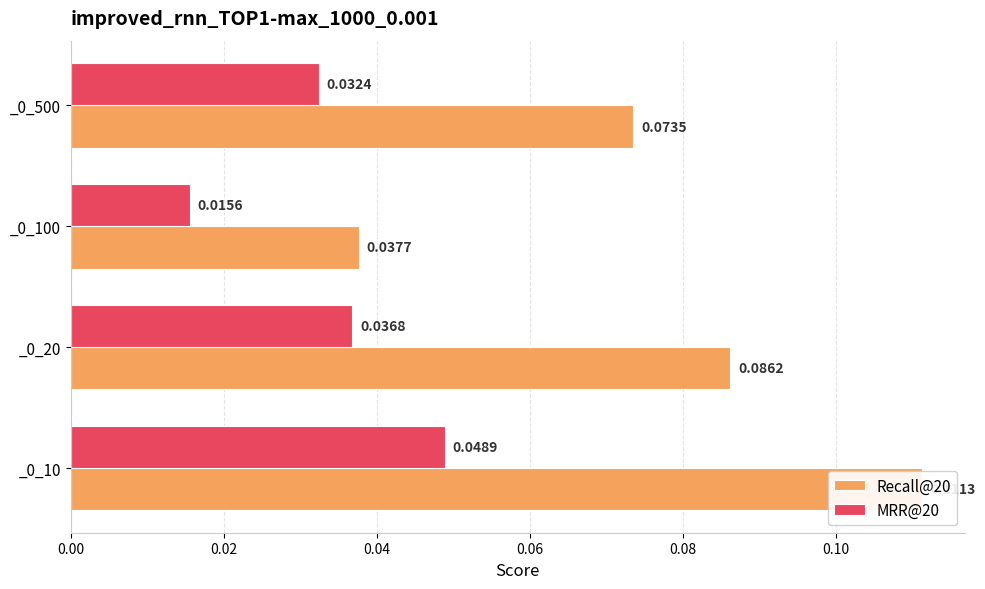

The value of Recall@20 at _0_500 is 0.1. True or false?

True